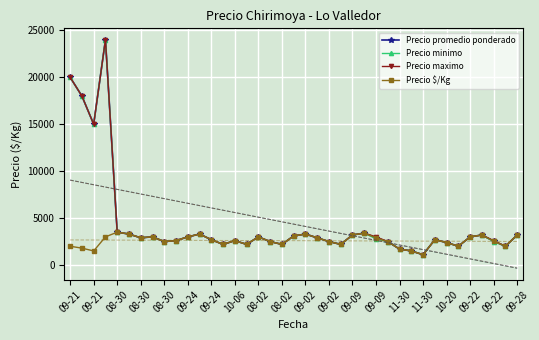

Is this an area chart (filled region under the line)?

No